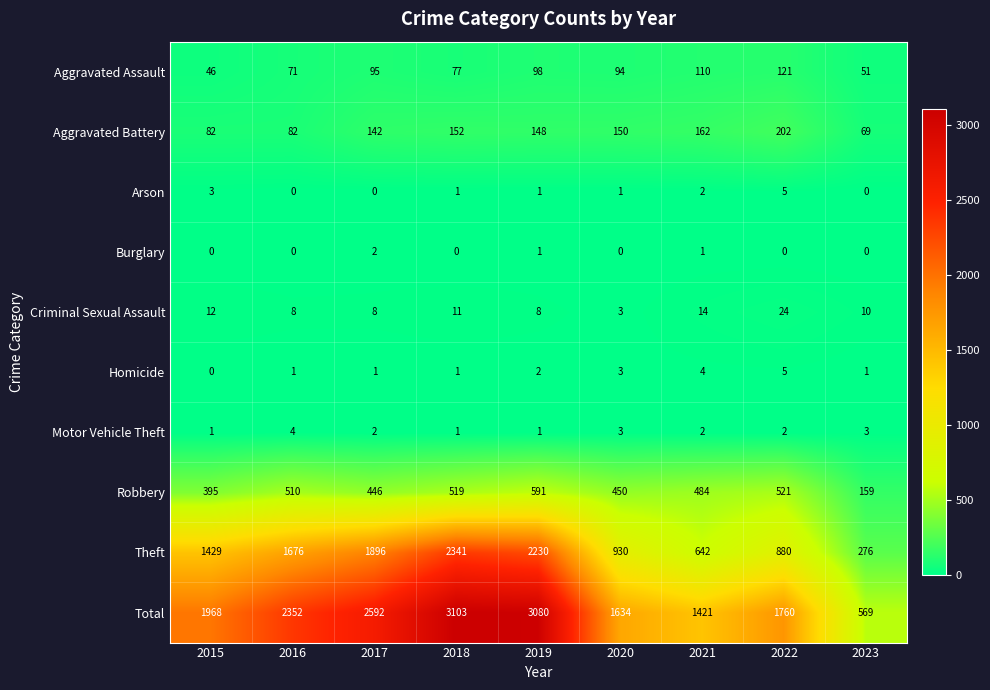

Where is Total nearest to the value 1836?

2022